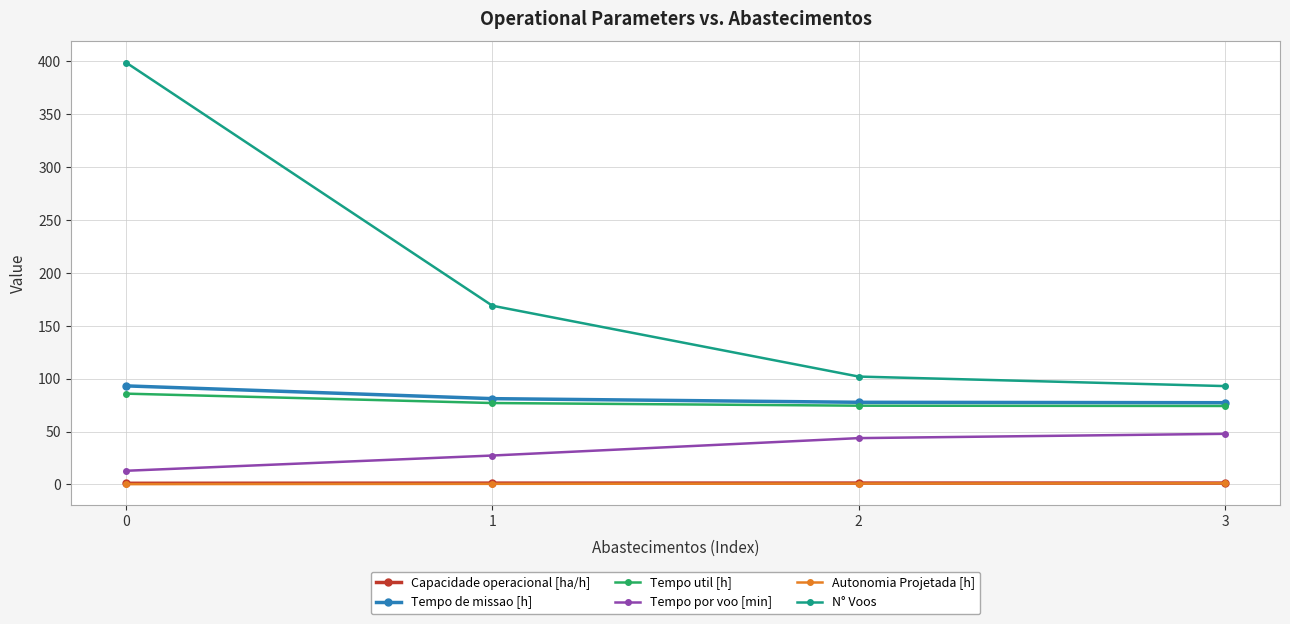

At which label does N° Voos reach its minimum?

3